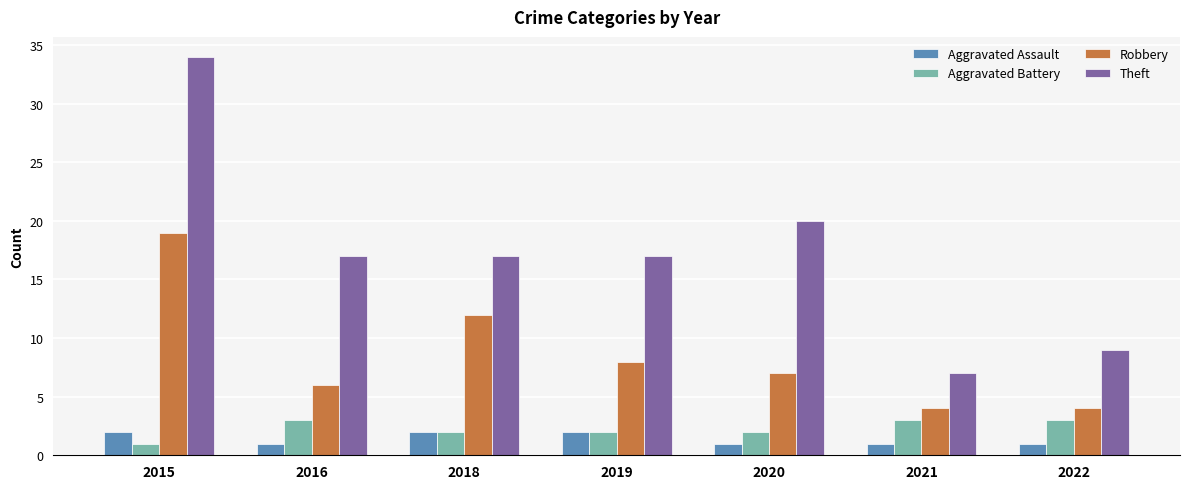

Which series has the widest spread of values?

Theft